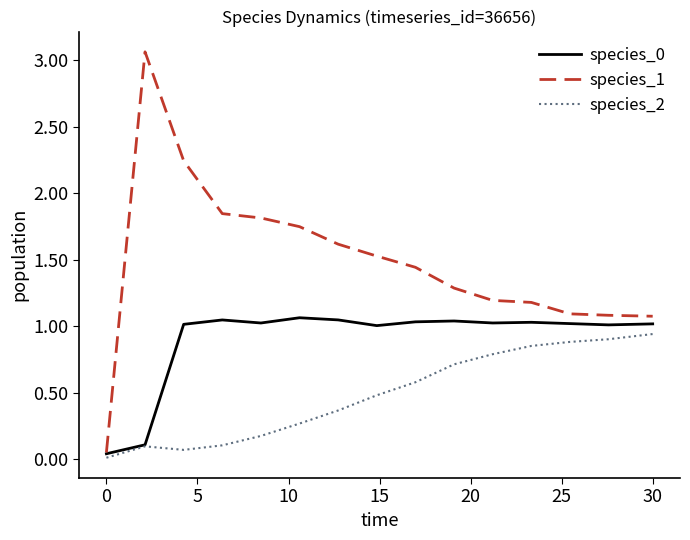

Which series has the widest spread of values?

species_1